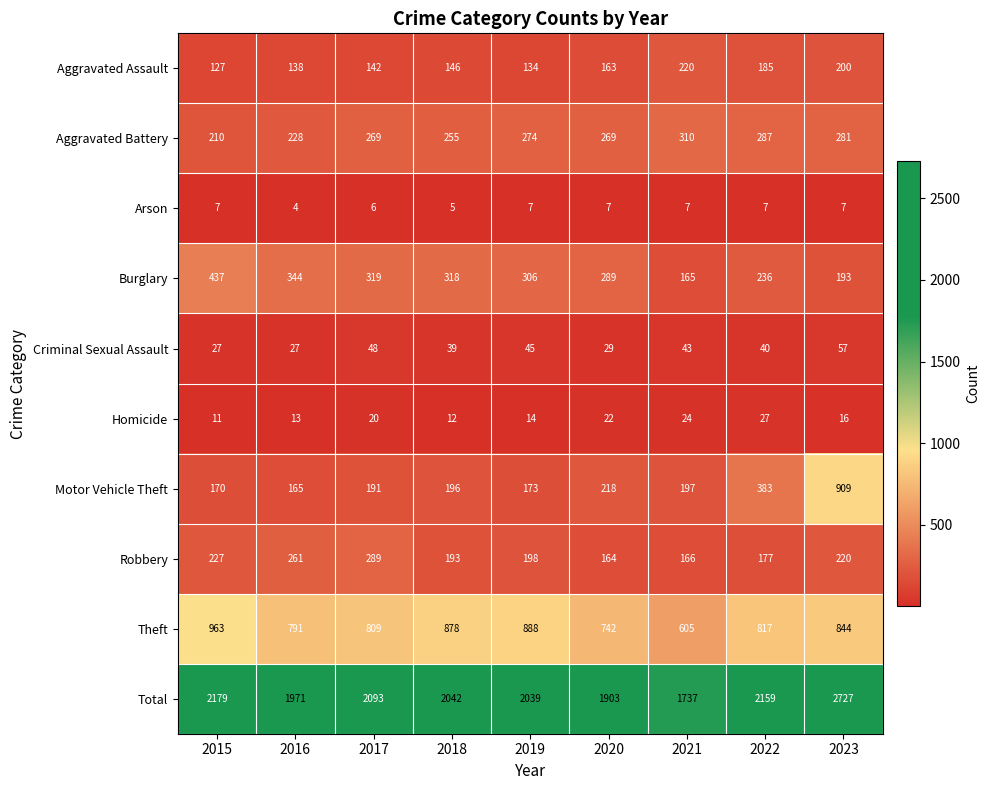

At how many categories does at least one series exceed 1993?

6